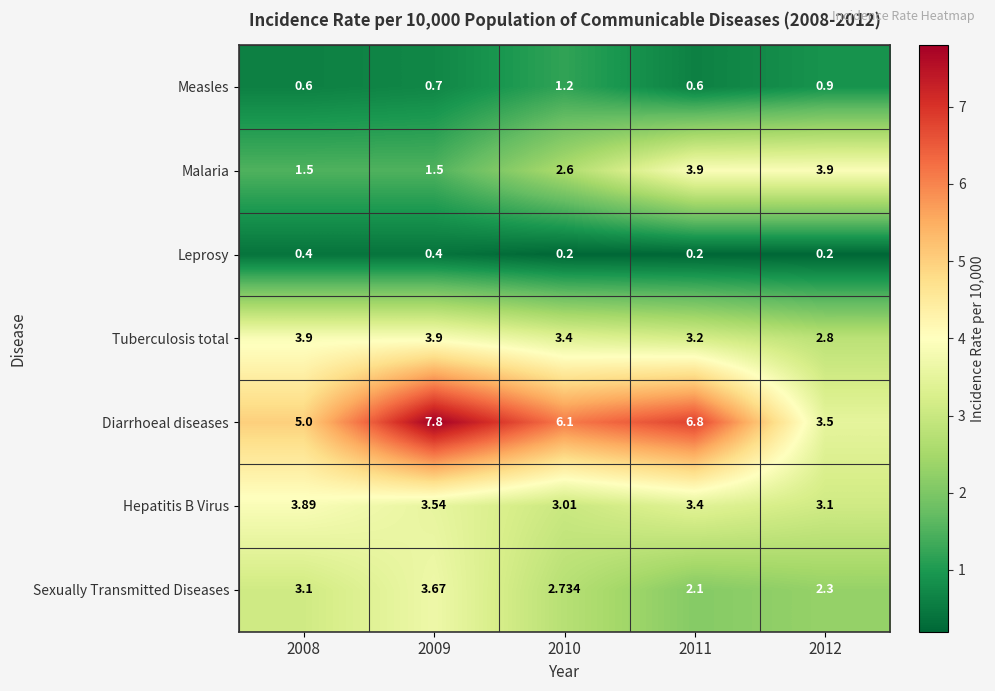

Which series has the largest range (max minus min)?

Diarrhoeal diseases